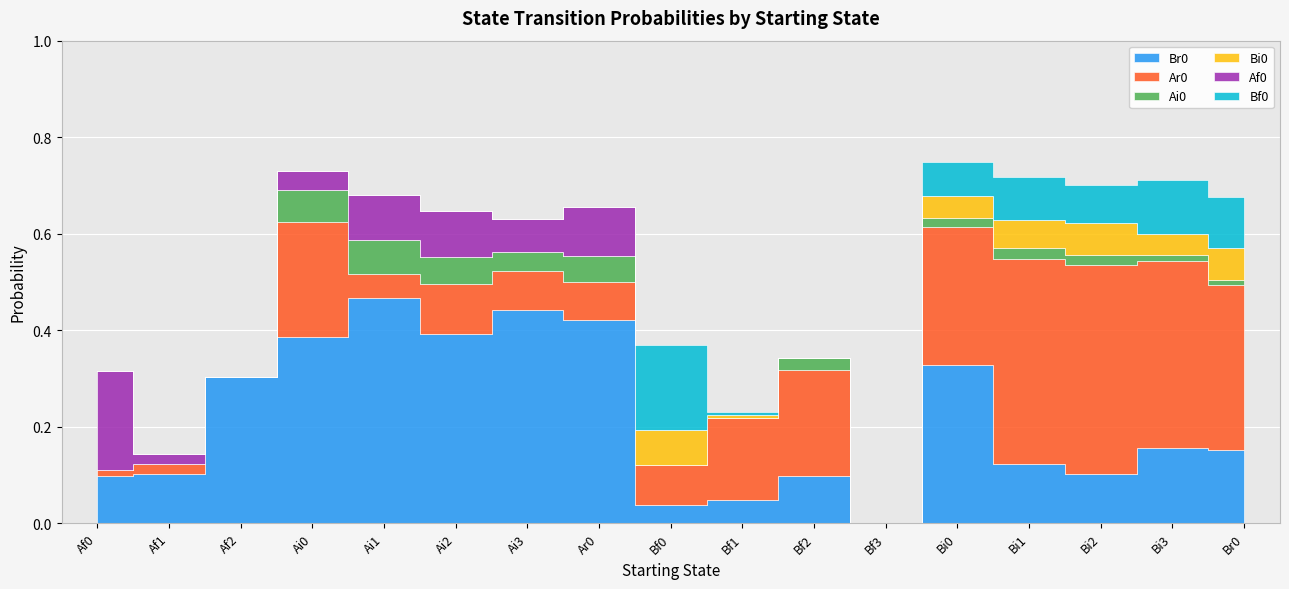

At how many categories does at least one series exceed 0?

16